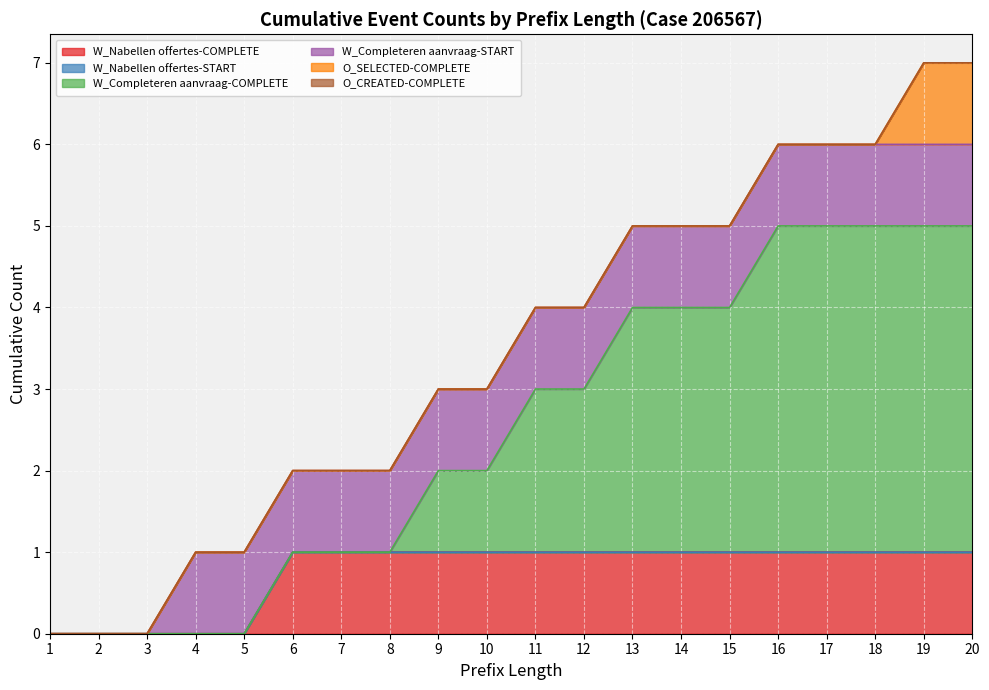

How many positive values does the W_Nabellen offertes-COMPLETE series have?

15